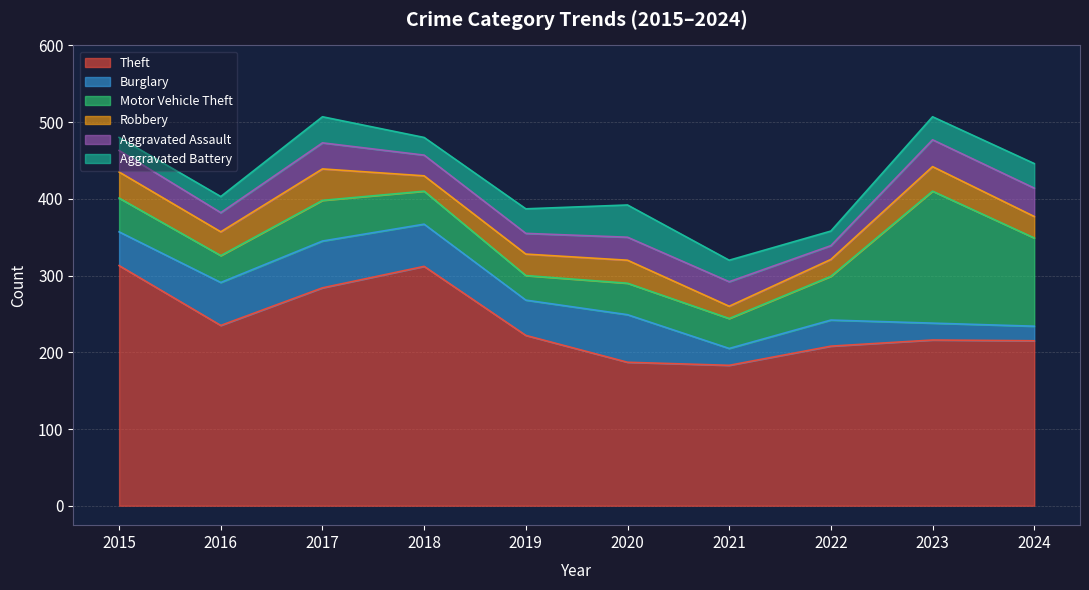

What is the value of the Aggravated Battery point at the 10th from the left?

32